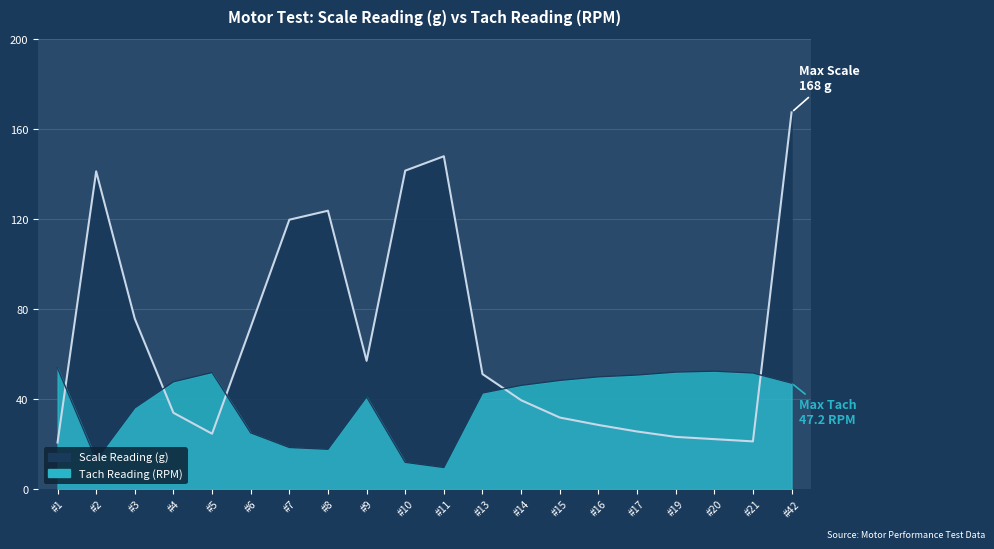

What is the value of the Scale Reading (g) point at the 7th from the left?

119.8